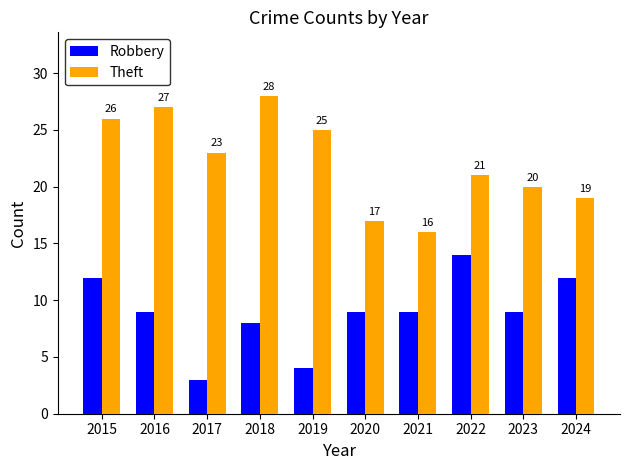

What is the value of the Robbery bar at the 10th from the left?

12